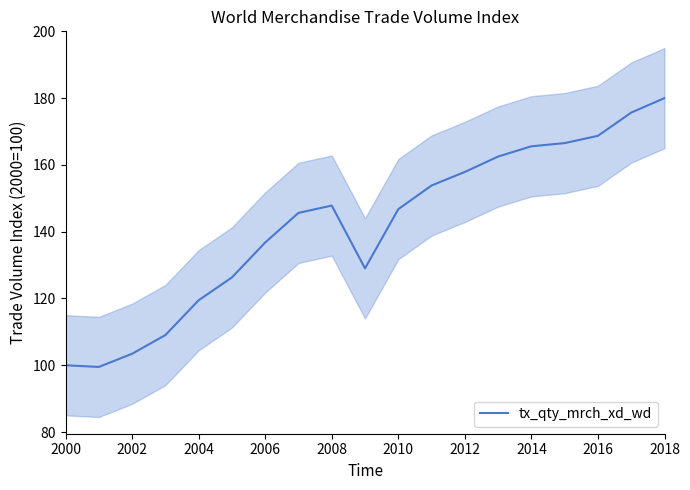

True or false: tx_qty_mrch_xd_wd has a value of 220.0 at 2006.

False